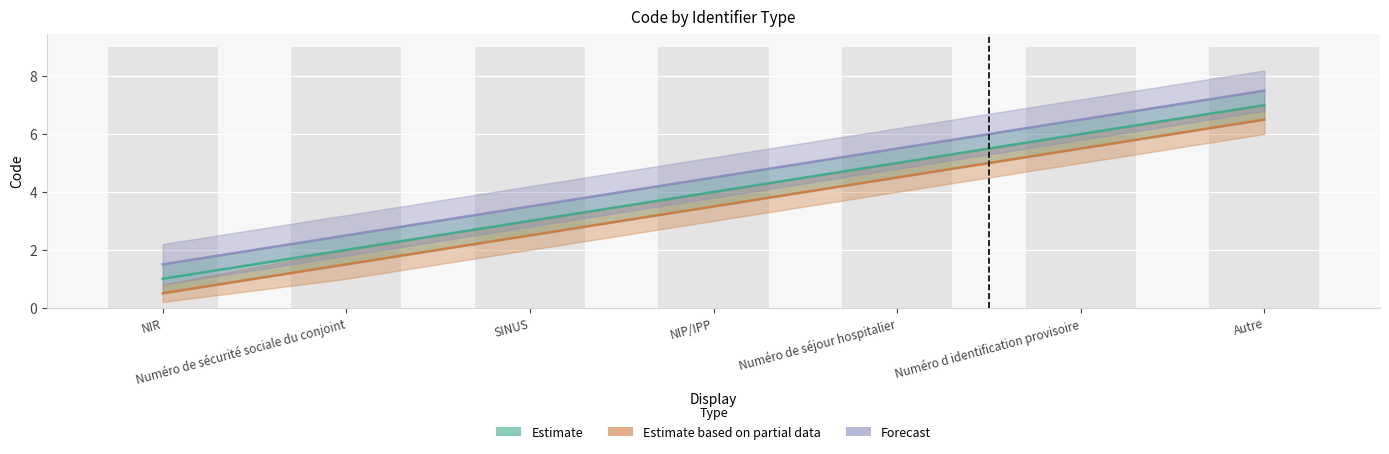

List the series in order of their peak value, lowest first.

Estimate based on partial data, Estimate, Forecast